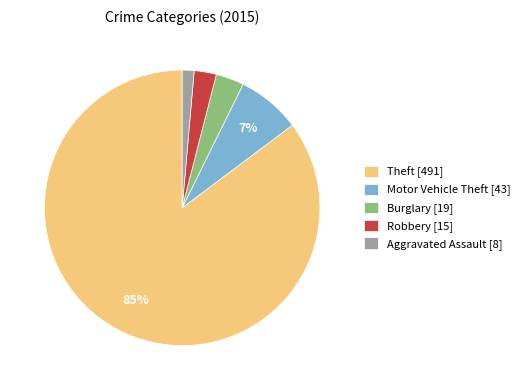

Do Aggravated Assault and Theft together represent more than half of the pie?

Yes